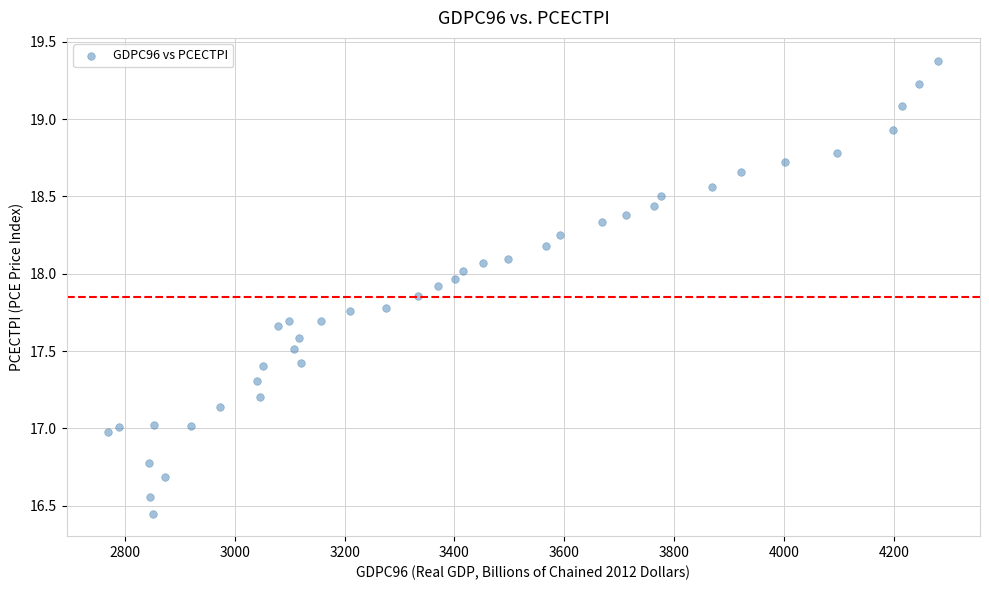

What is the range of Y values (max minus min)?

2.9